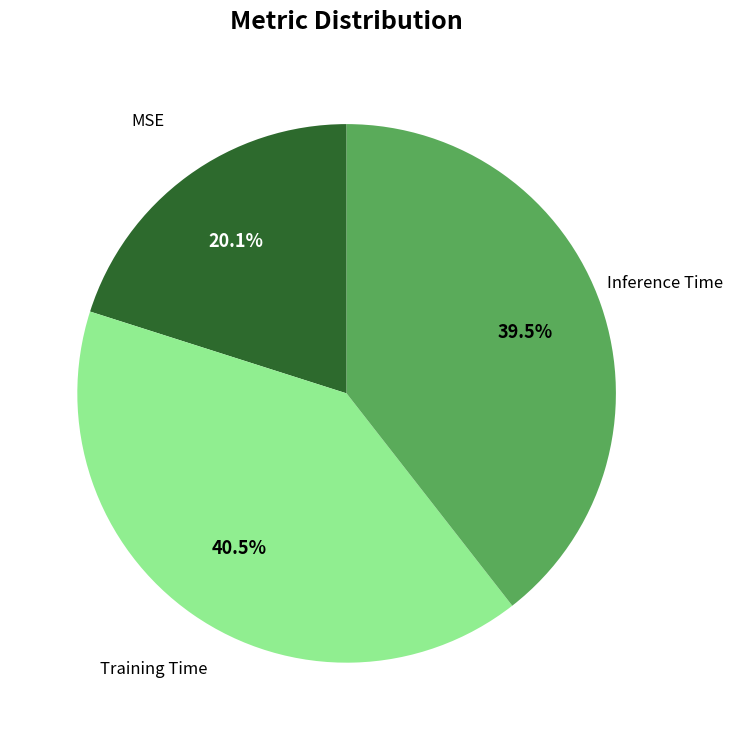

What is the largest slice in the pie chart?

Training Time